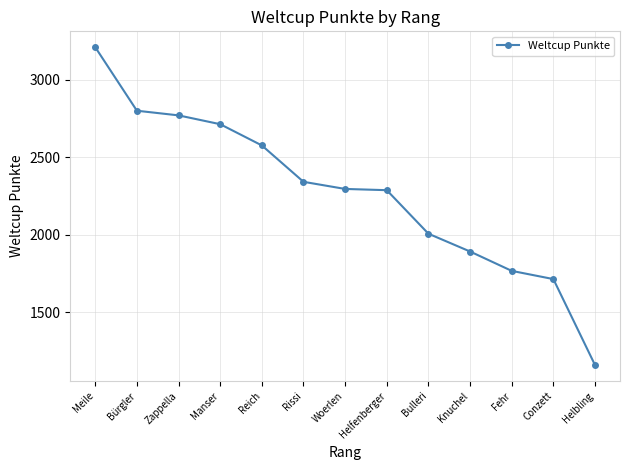

What is the change in value from Reich to Knuchel?

-685